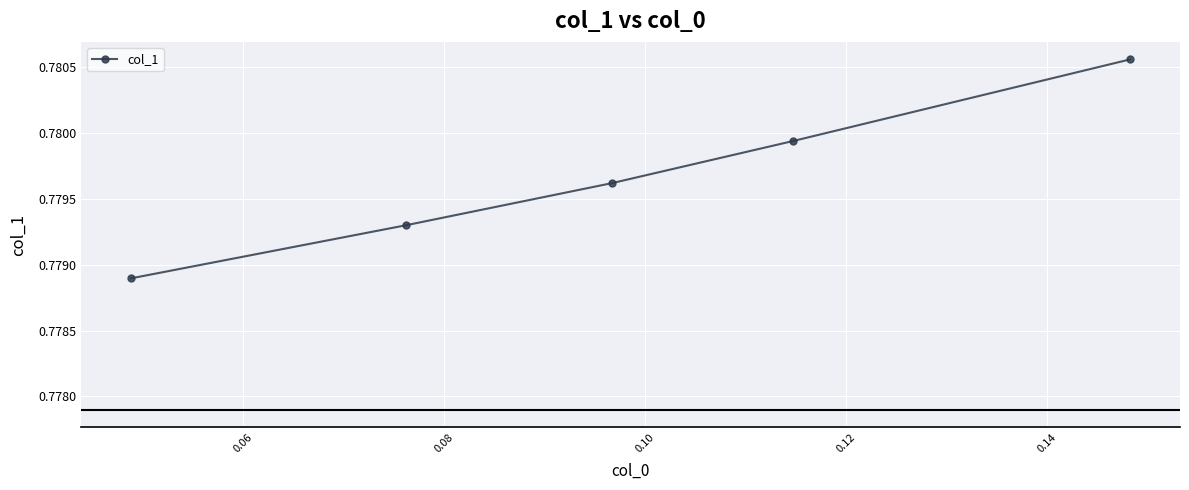

What is the sum of all values?

3.9